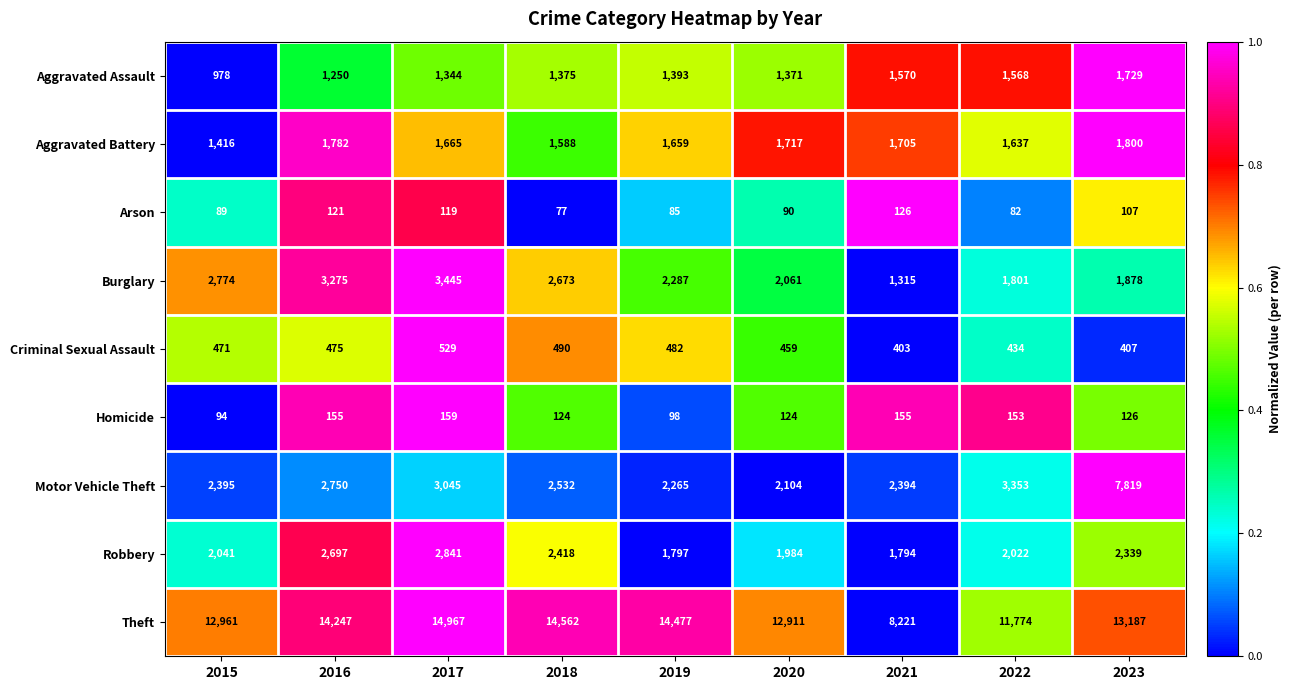

Between 2018 and 2021, which series saw the biggest shift?

Theft